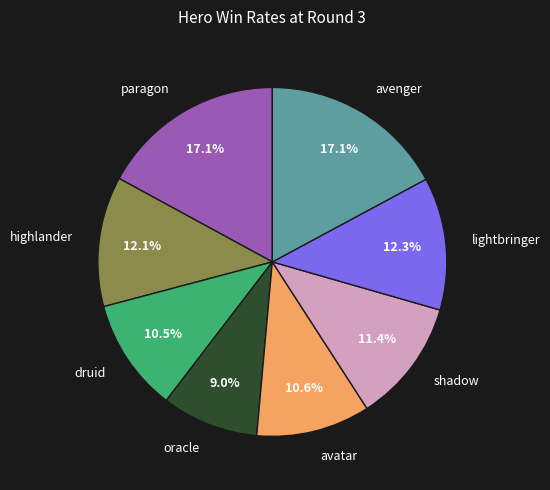

To the nearest percent, what portion does avenger represent?

17%